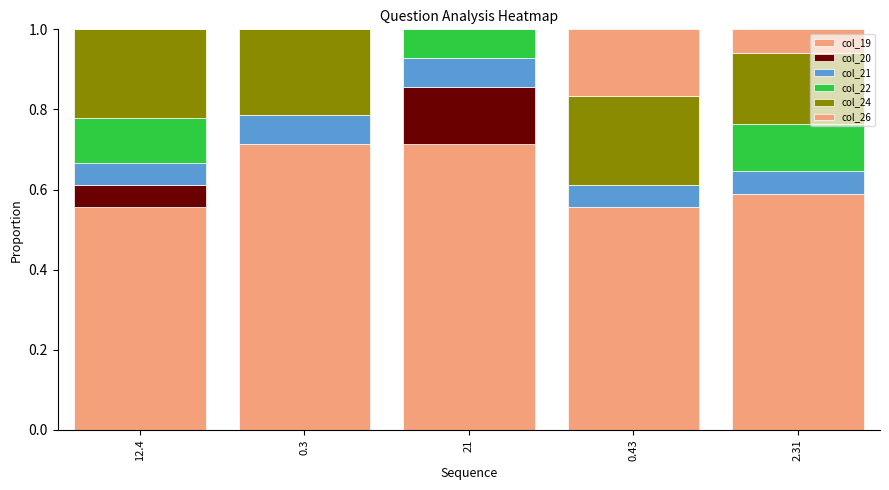

What is the difference between the col_26 values at 0.3 and 0.43?

0.2